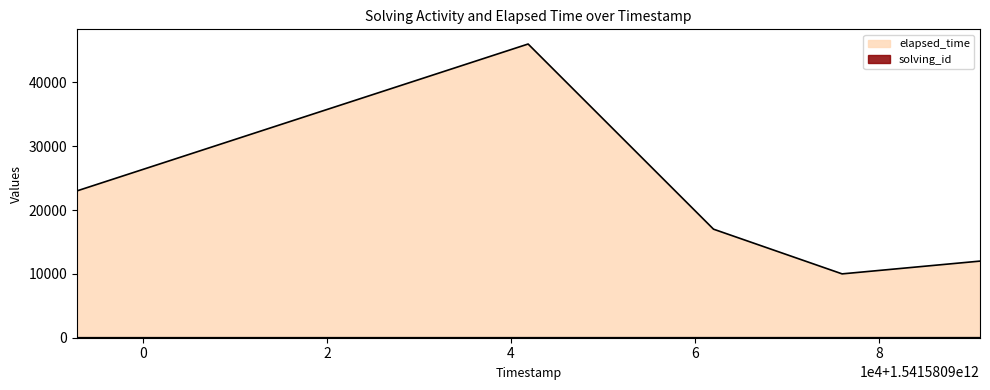

What is the value of the solving_id point at the 1st from the left?

1